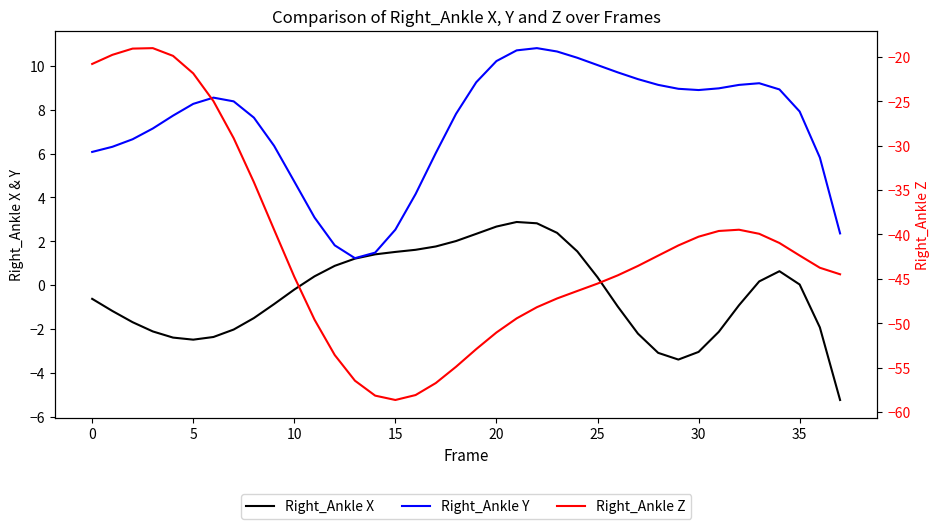

True or false: Right_Ankle Y has more than 0 points higher than both neighbors.

True